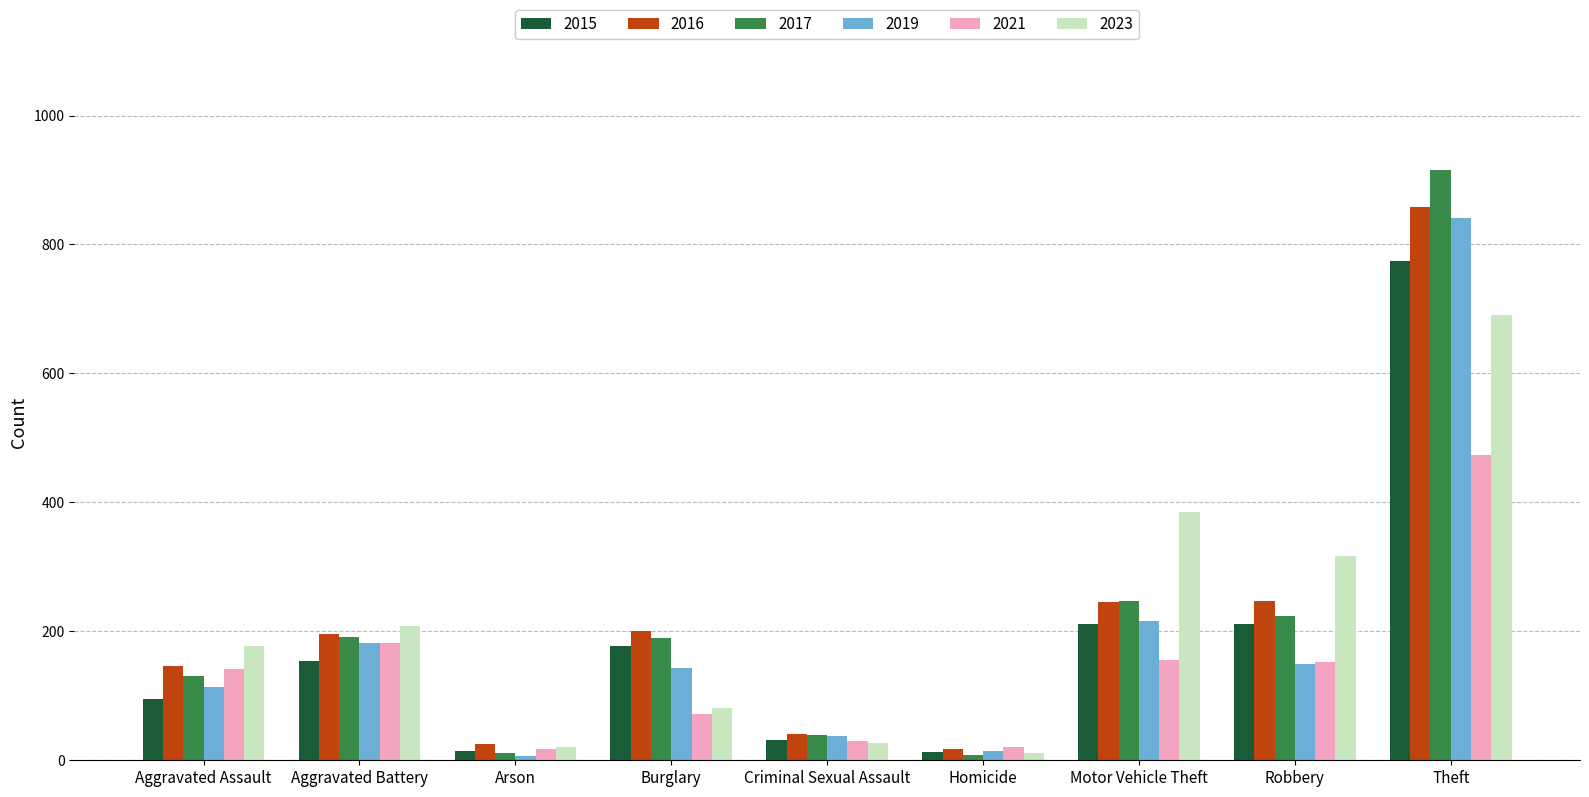

True or false: 2017 has a value of 12 at Arson.

True